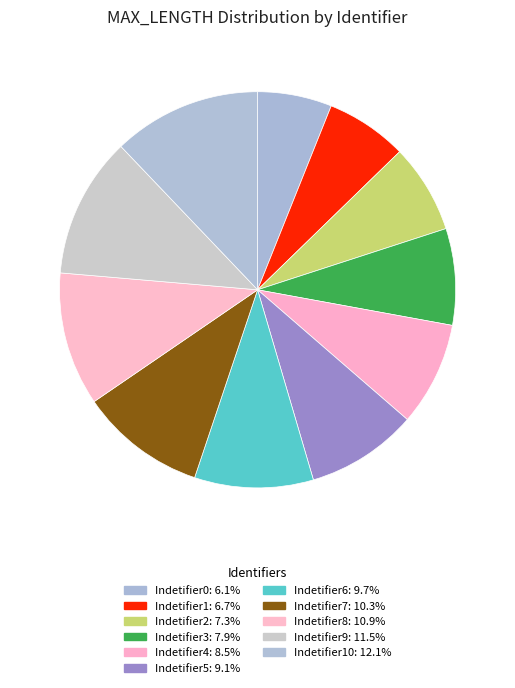

Count the number of slices in the pie.

11